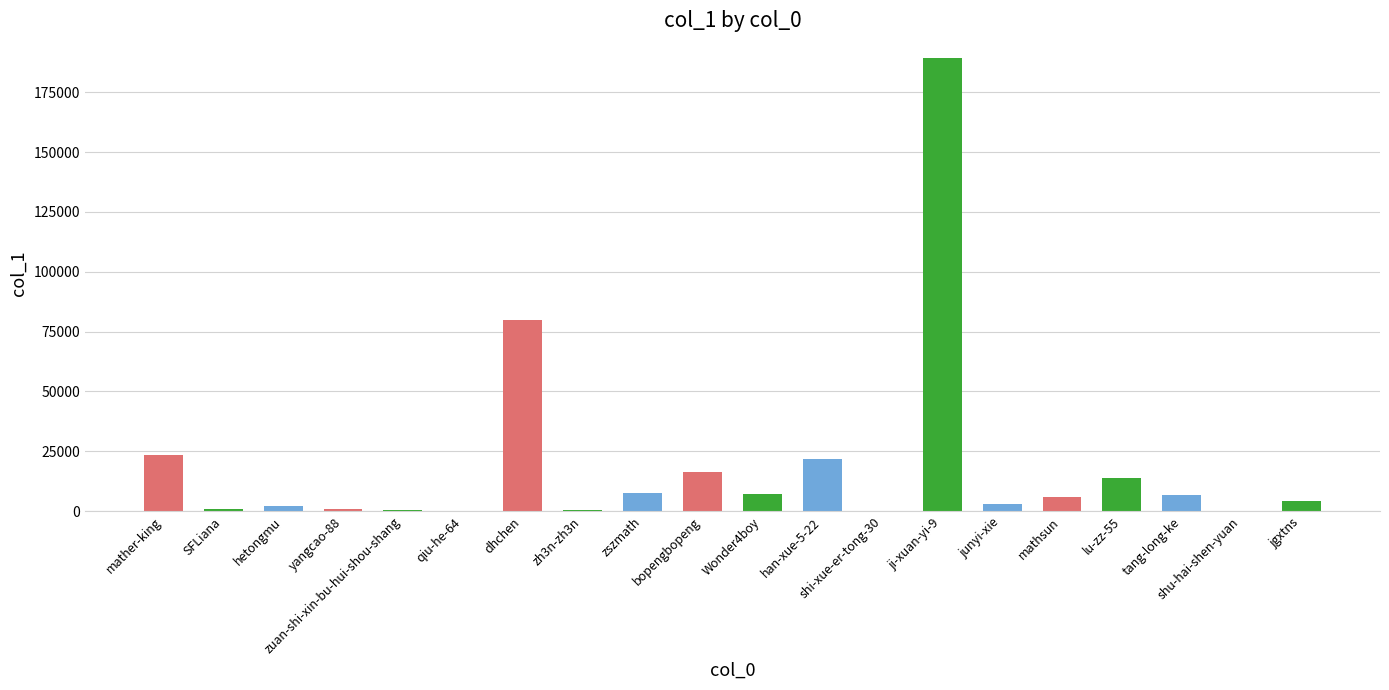

How many data points does each series have?

20